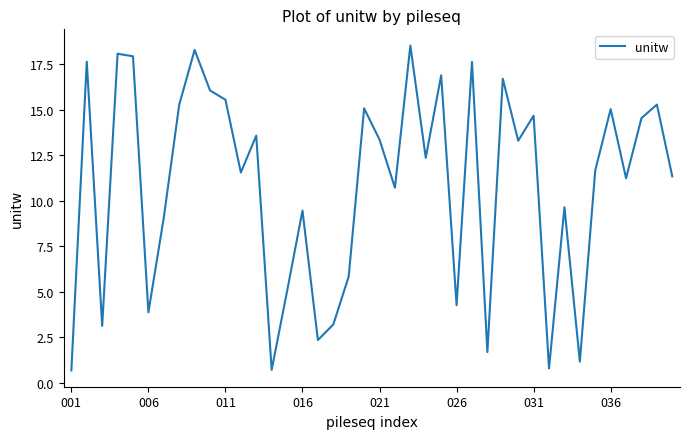

What is the difference between the maximum and minimum values?

17.8